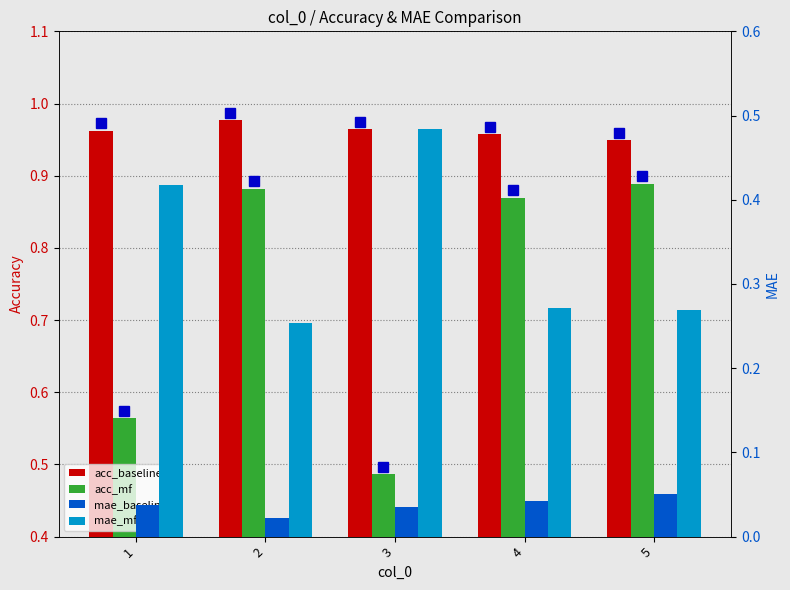

What is the difference between the maximum and second lowest values in the acc_mf series?

0.3